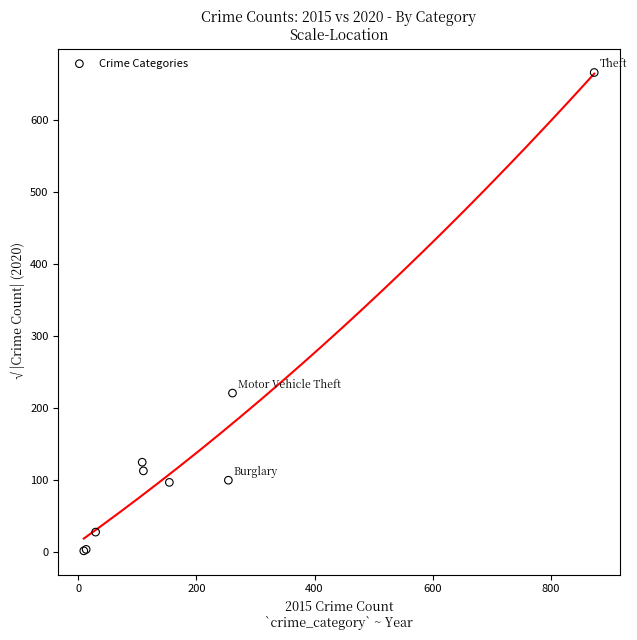

What Y value in the scatter plot is closest to 334?

221